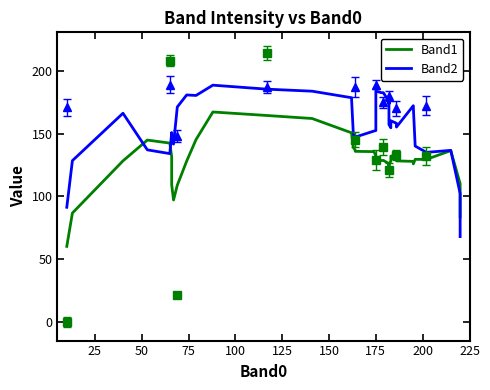

How many interior local peaks does the Band2 series have?

10